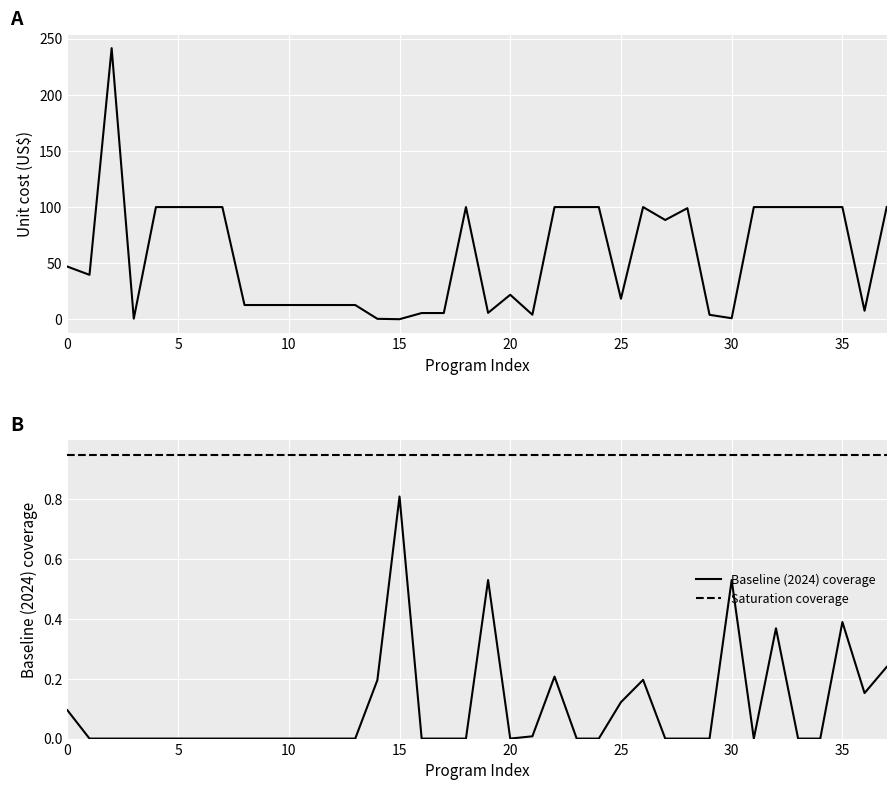

What is the total value across all series at 12?

13.7